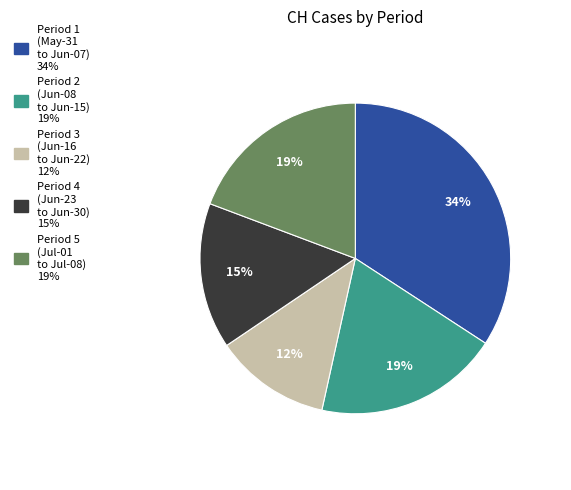

To the nearest percent, what is the difference between the largest and smallest slice percentages?

22%